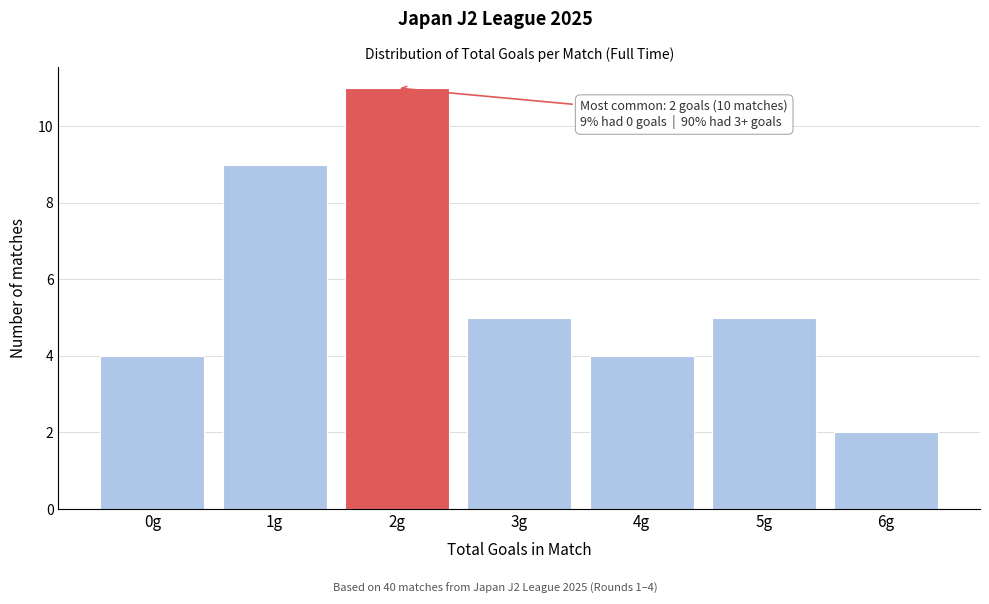

Reading left to right, list all the values displayed in this chart.

4	9	11	5	4	5	2